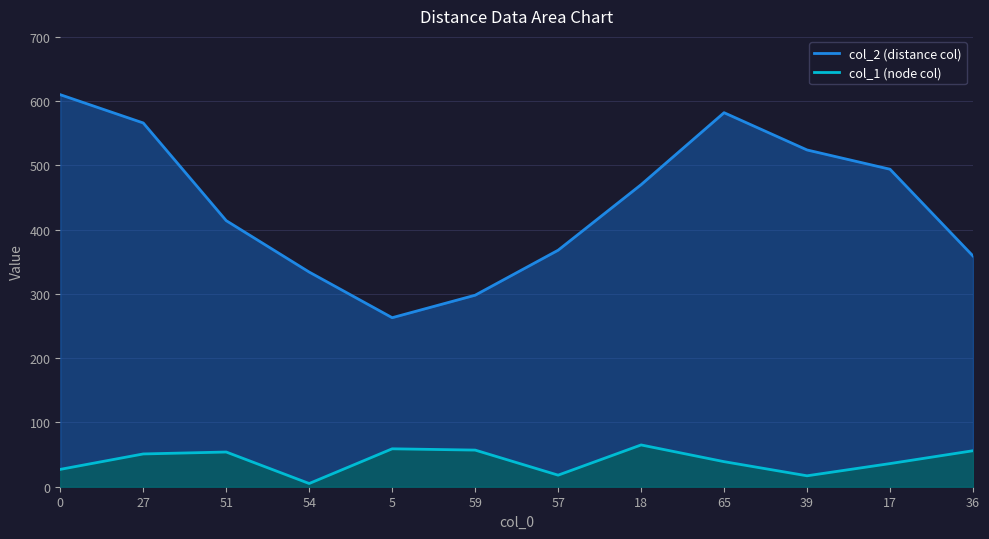

At which category does col_2_line reach its first local valley?

5